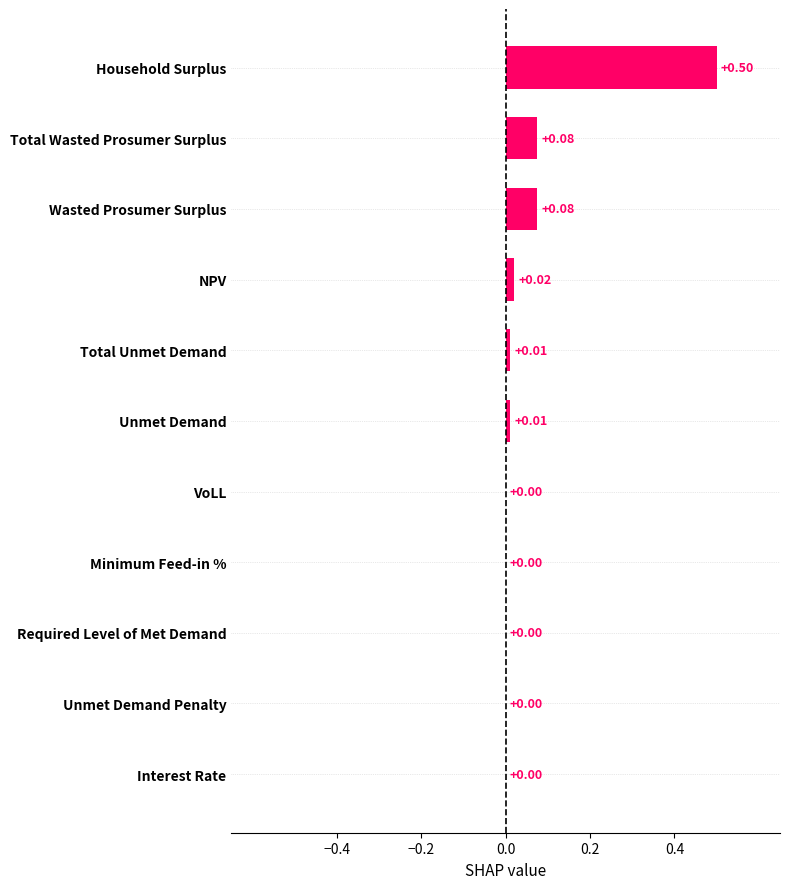

Which category has the highest value across all series?

Household Surplus